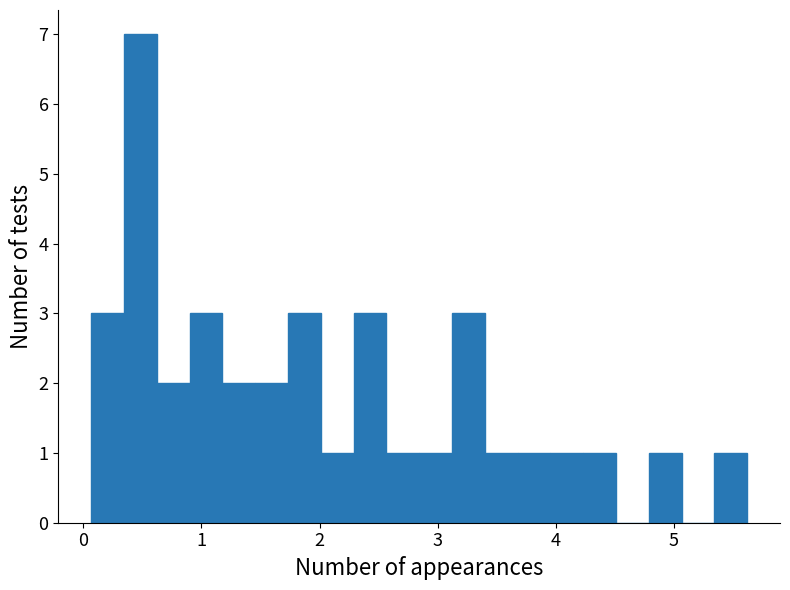

Read against the x-axis, roughly where is the centre of the tallest bar?

0.5